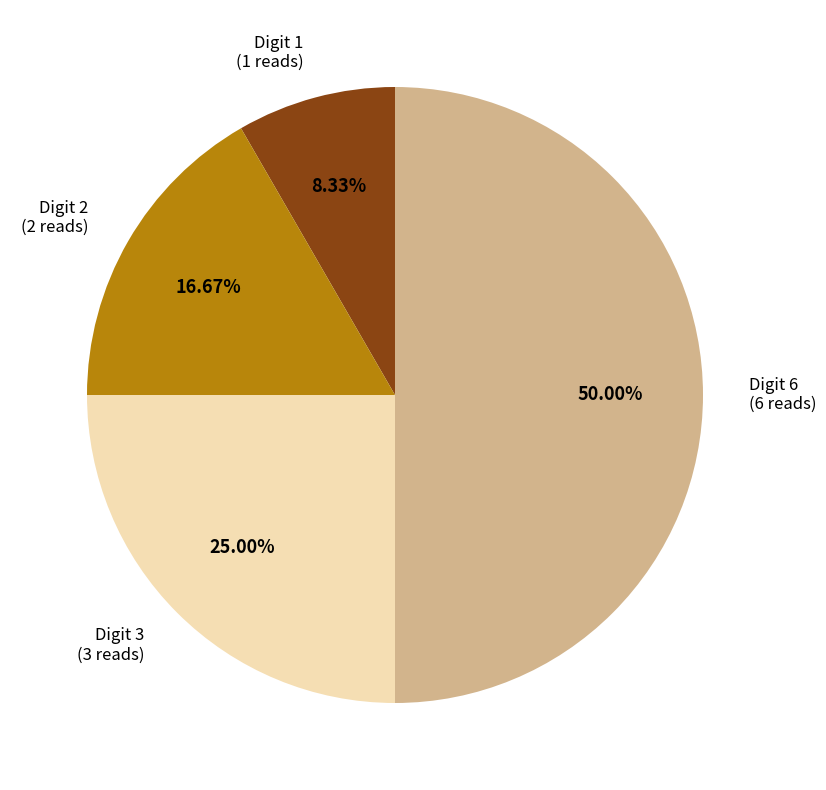

How many segments does this pie chart have?

4